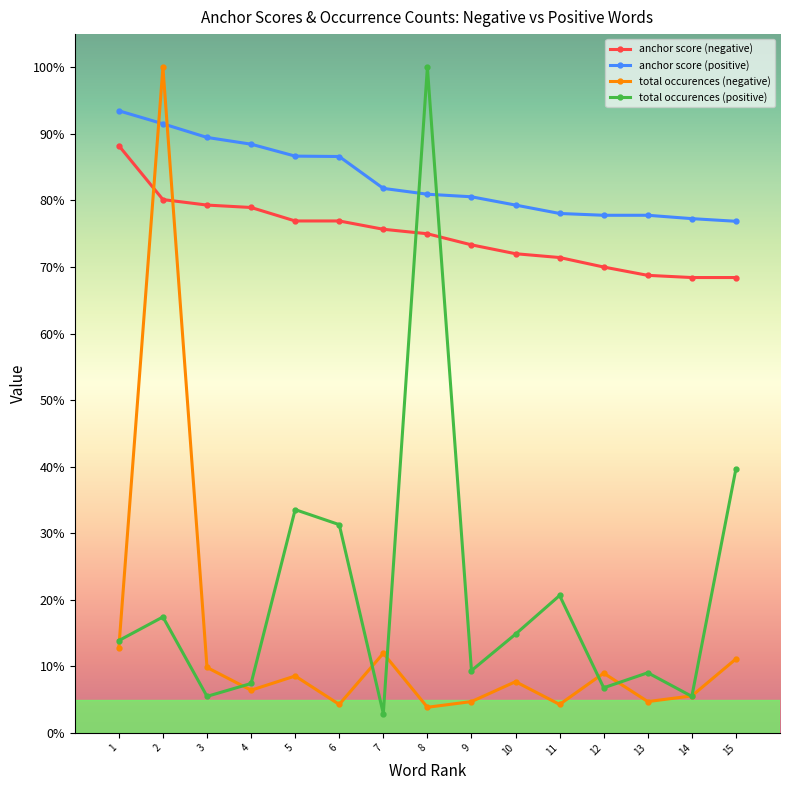

True or false: total occurences (negative) and anchor score (negative) cross at least once.

True